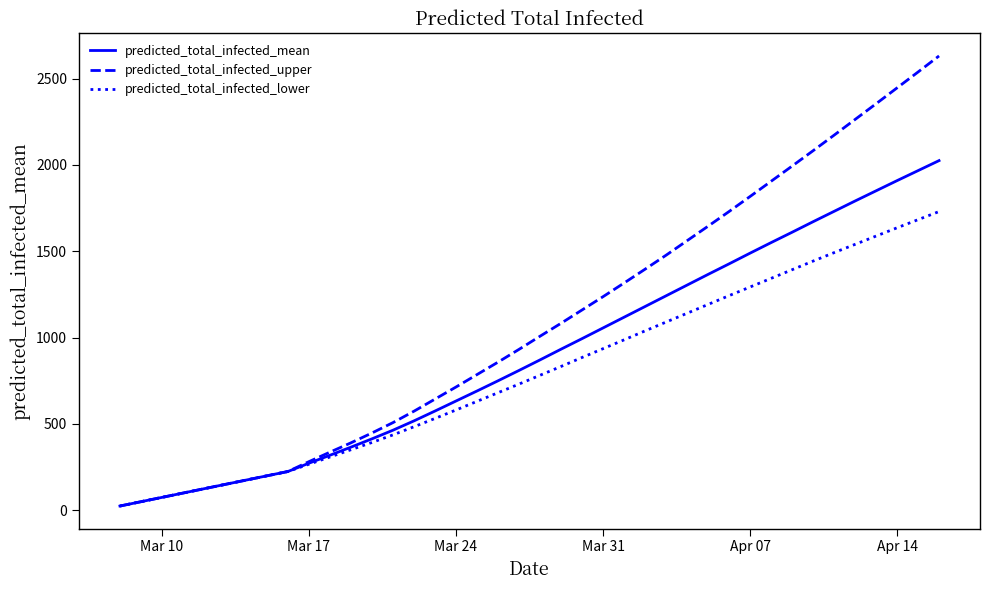

Which series has the largest total across all categories?

predicted_total_infected_upper